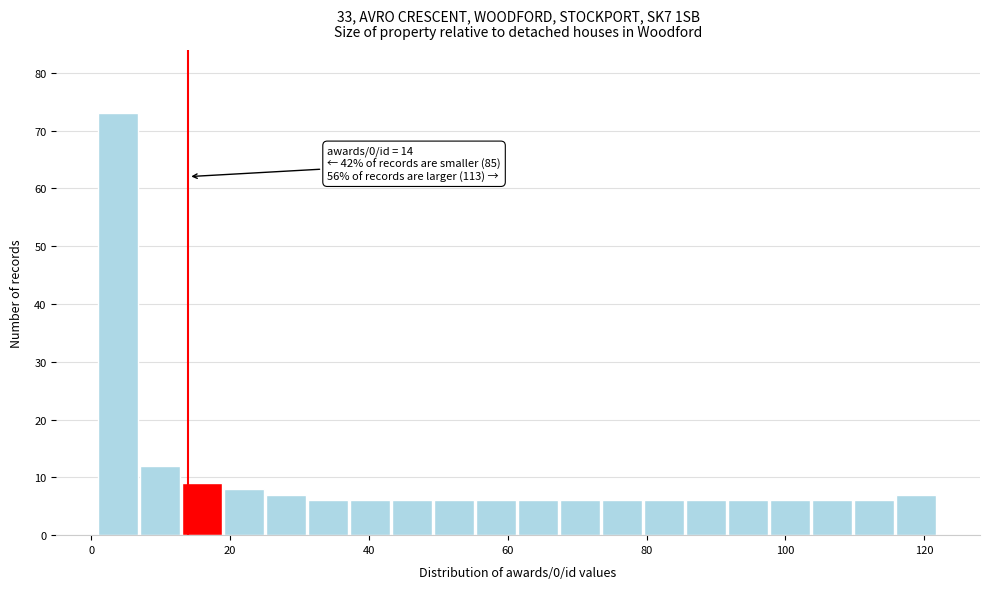

Read against the x-axis, roughly where is the centre of the tallest bar?

4